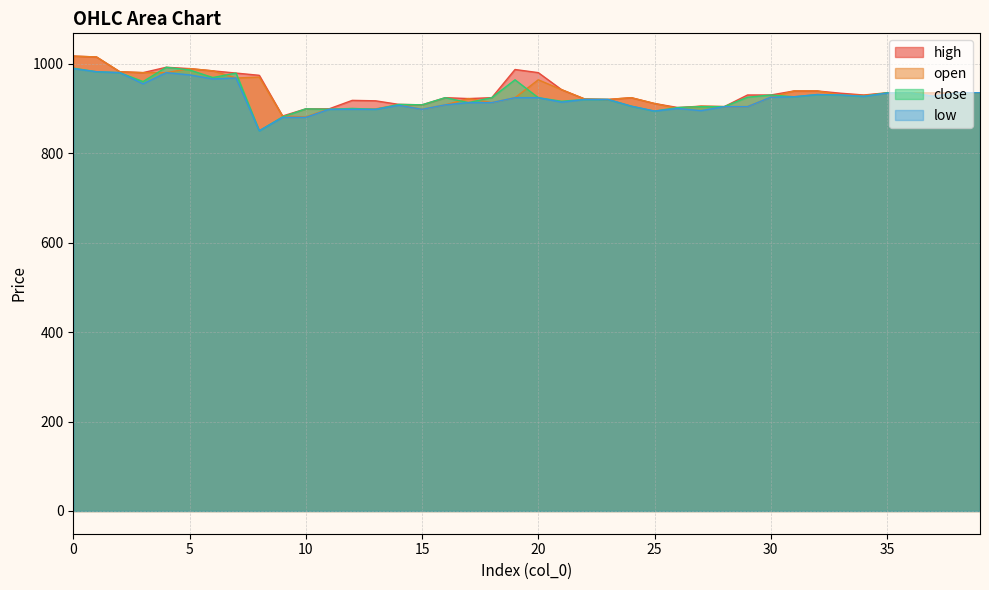

The close series shows 898 at 11. True or false?

True